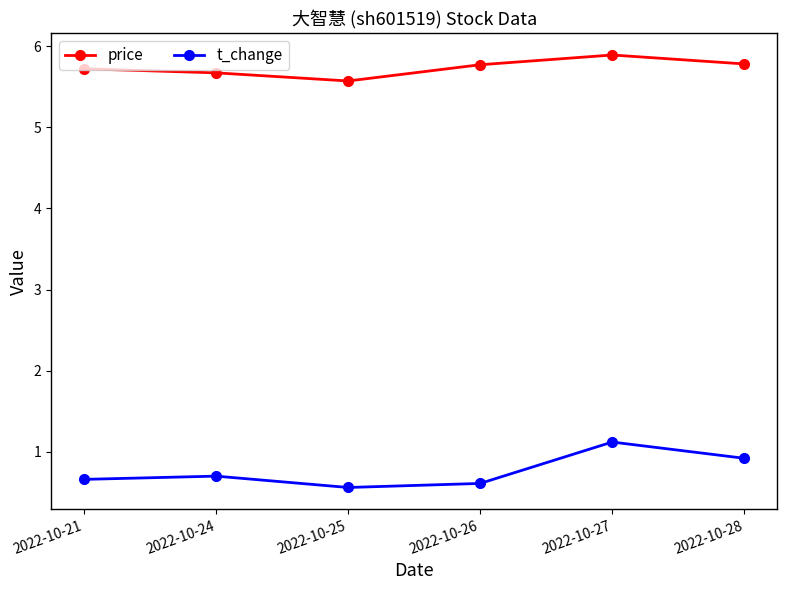

Which category has the lowest value in the t_change series?

2022-10-25